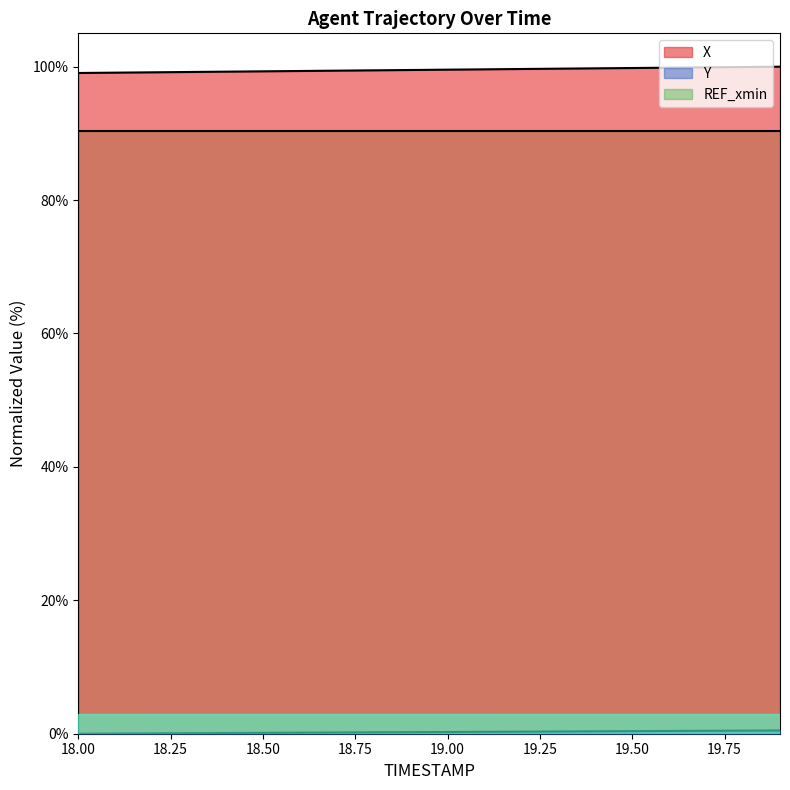

What is the label of the 1st point from the left?

18.0